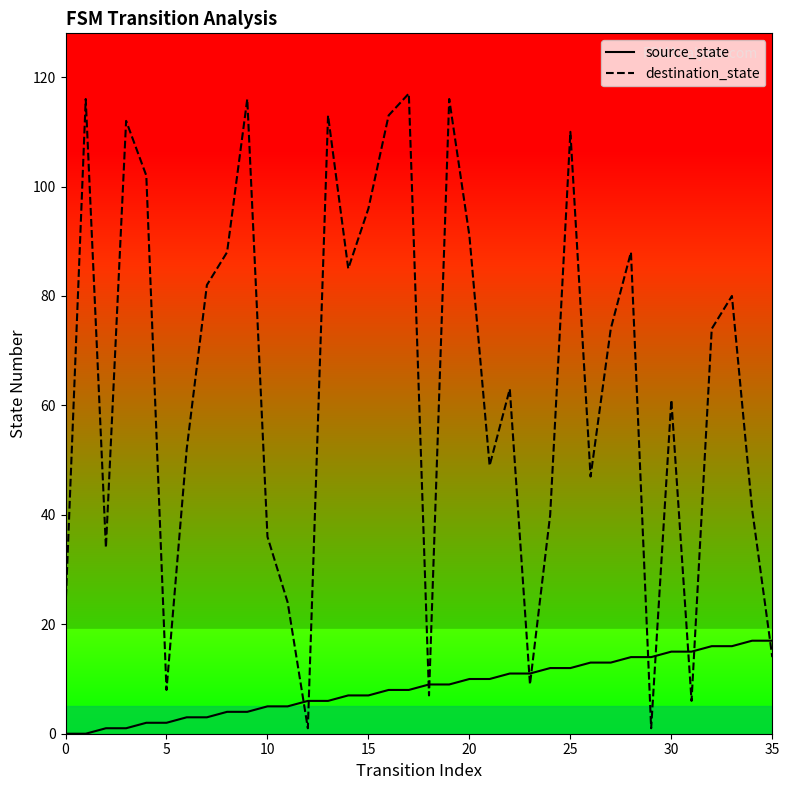

In destination_state, how many points are higher than both neighbors (excluding endpoints)?

11